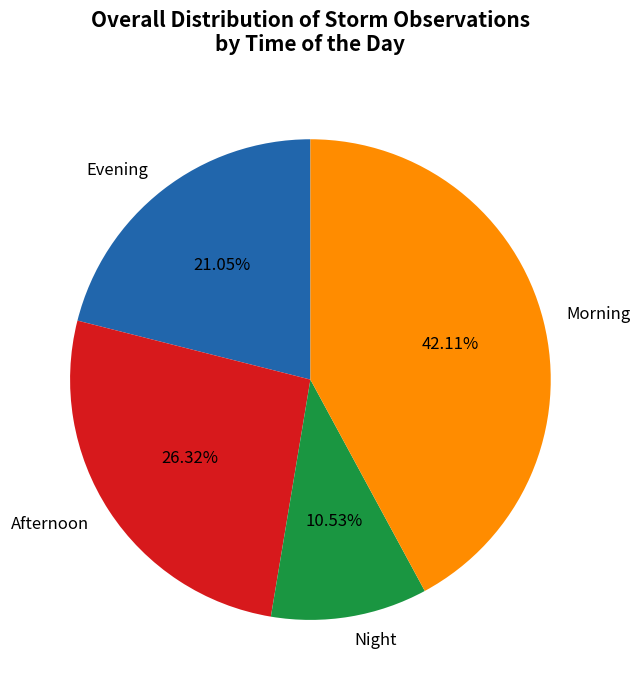

What is the largest slice in the pie chart?

Morning